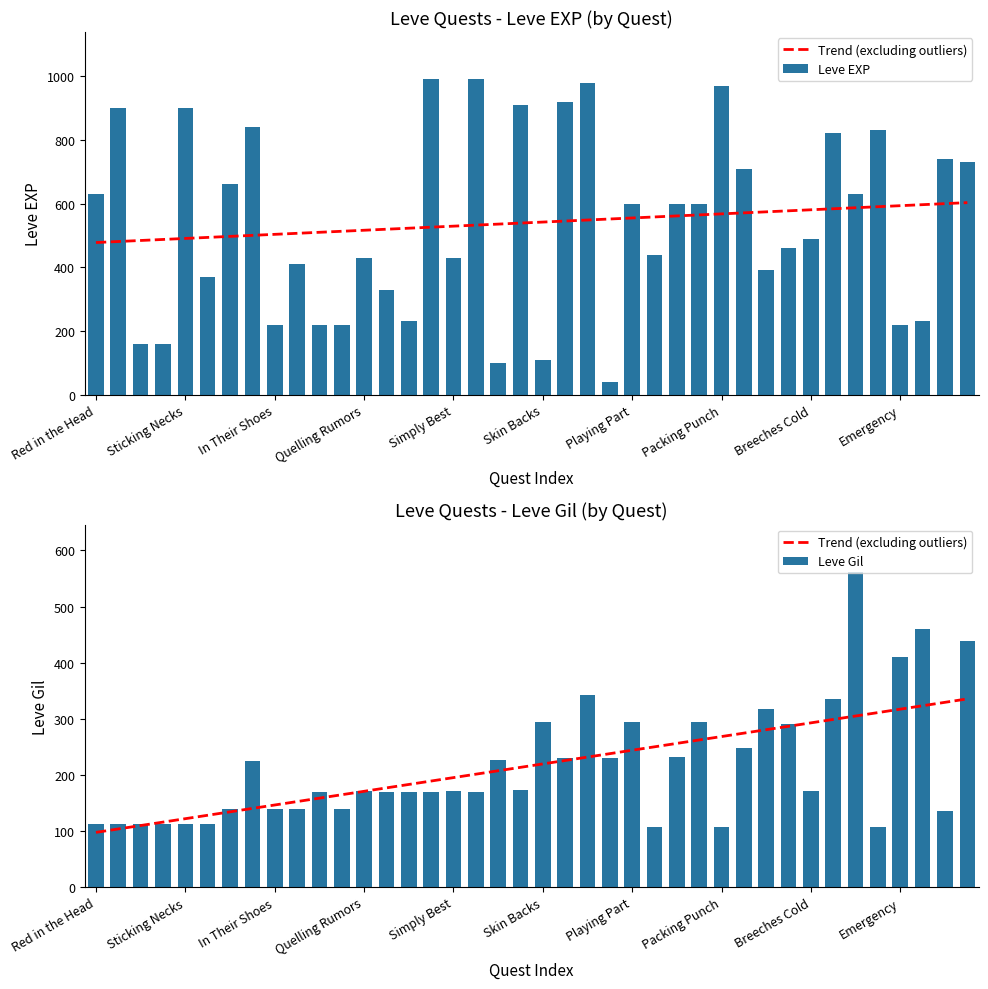

Reading left to right, extract all data points from this chart.

Trend (excluding outliers): 97.6	103.7	109.8	115.9	122.0	128.1	134.2	140.3	146.4	152.5	158.6	164.7	170.8	176.9	183.0	189.1	195.2	201.3	207.4	213.5	219.6	225.7	231.8	237.9	244.0	250.1	256.2	262.3	268.4	274.5	280.6	286.7	292.8	298.9	305.0	311.1	317.2	323.3	329.4	335.5
Leve EXP: 630.0	900.0	160.0	160.0	900.0	370.0	660.0	840.0	220.0	410.0	220.0	220.0	430.0	330.0	230.0	990.0	430.0	990.0	100.0	910.0	110.0	920.0	980.0	40.0	600.0	440.0	600.0	600.0	970.0	710.0	390.0	460.0	490.0	820.0	630.0	830.0	220.0	230.0	740.0	730.0
Leve Gil: 112.0	112.0	113.0	113.0	112.0	112.0	140.0	224.0	140.0	140.0	170.0	140.0	172.0	170.0	170.0	170.0	172.0	170.0	226.0	174.0	295.0	230.0	343.0	230.0	295.0	107.0	232.0	295.0	108.0	248.0	317.0	290.0	172.0	336.0	562.0	107.0	410.0	460.0	136.0	438.0